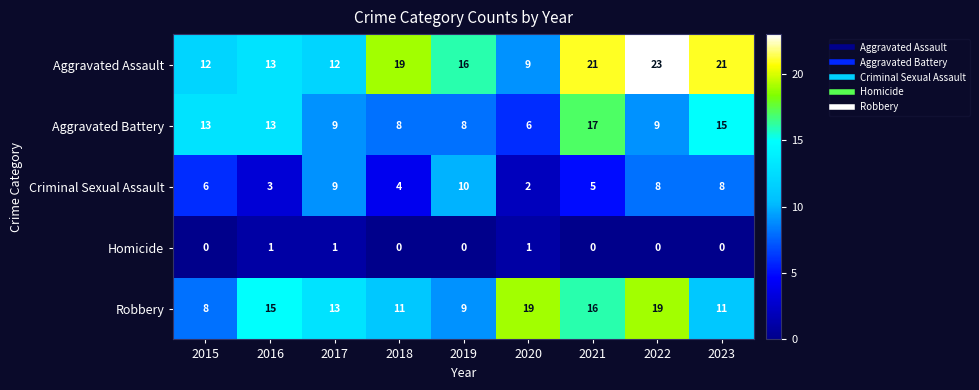

Rank the series by their average value, from lowest to highest.

Homicide, Criminal Sexual Assault, Aggravated Battery, Robbery, Aggravated Assault